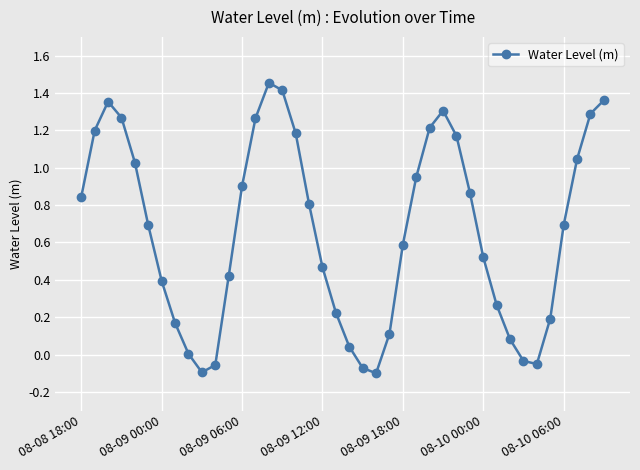

What is the difference between the maximum and minimum values?

1.6